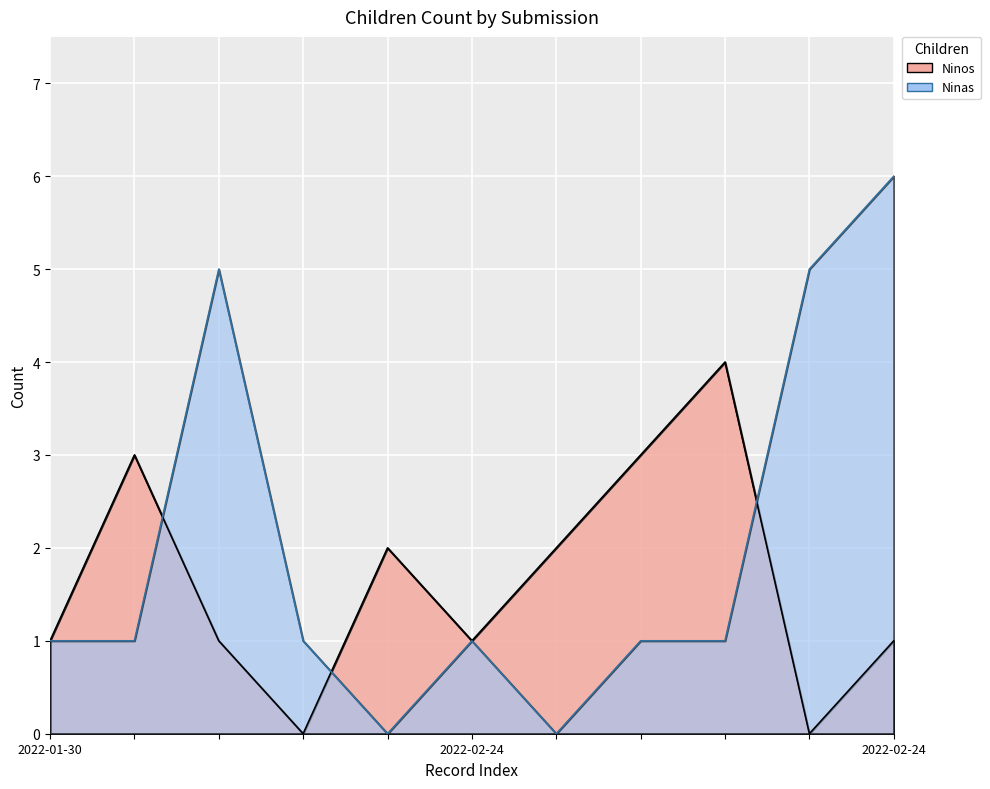

What is the label of the 5th point from the right?

2022-02-24